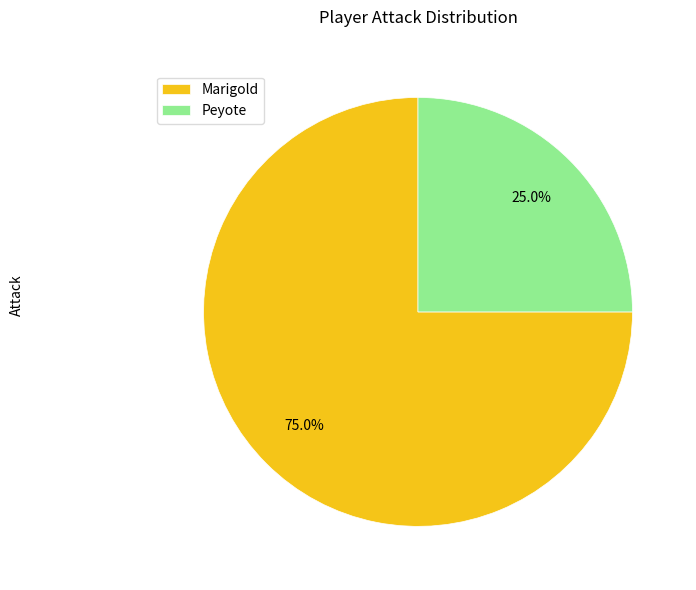

What is the largest slice in the pie chart?

Marigold